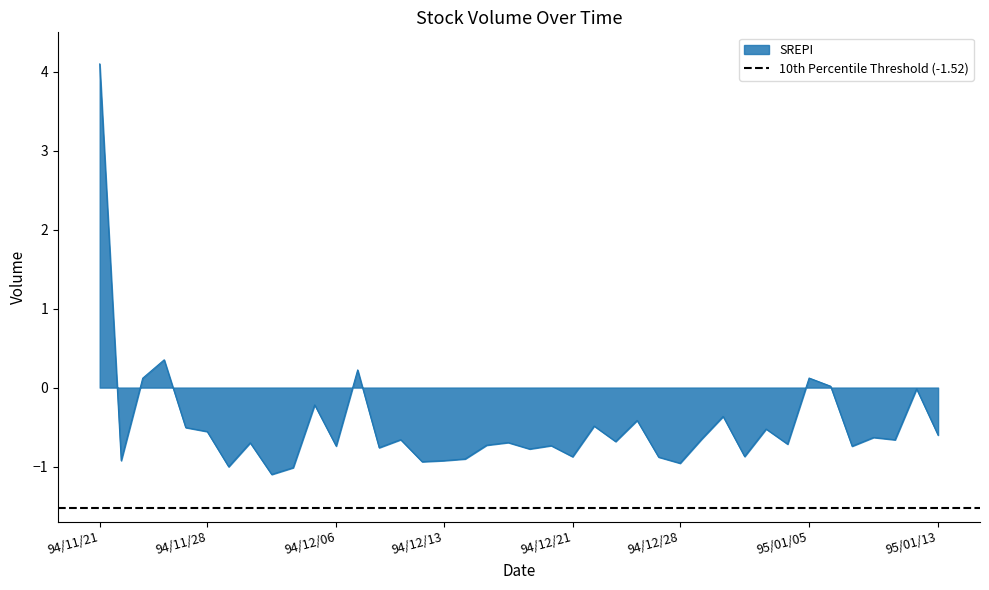

How many positive values are there?

6